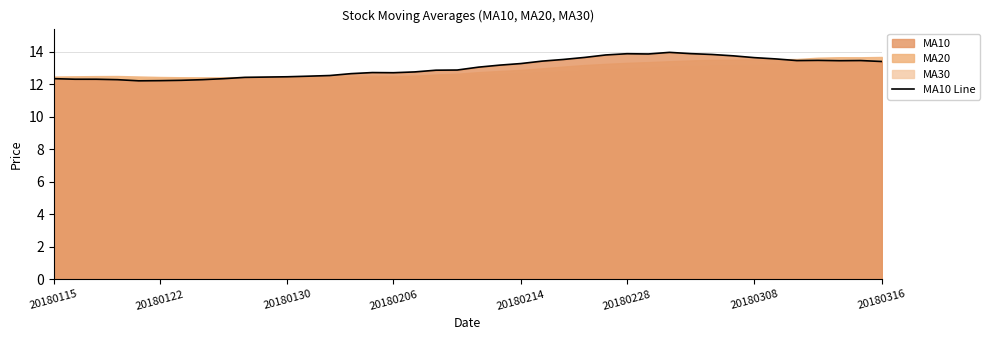

What value does the data have at 38?

13.5